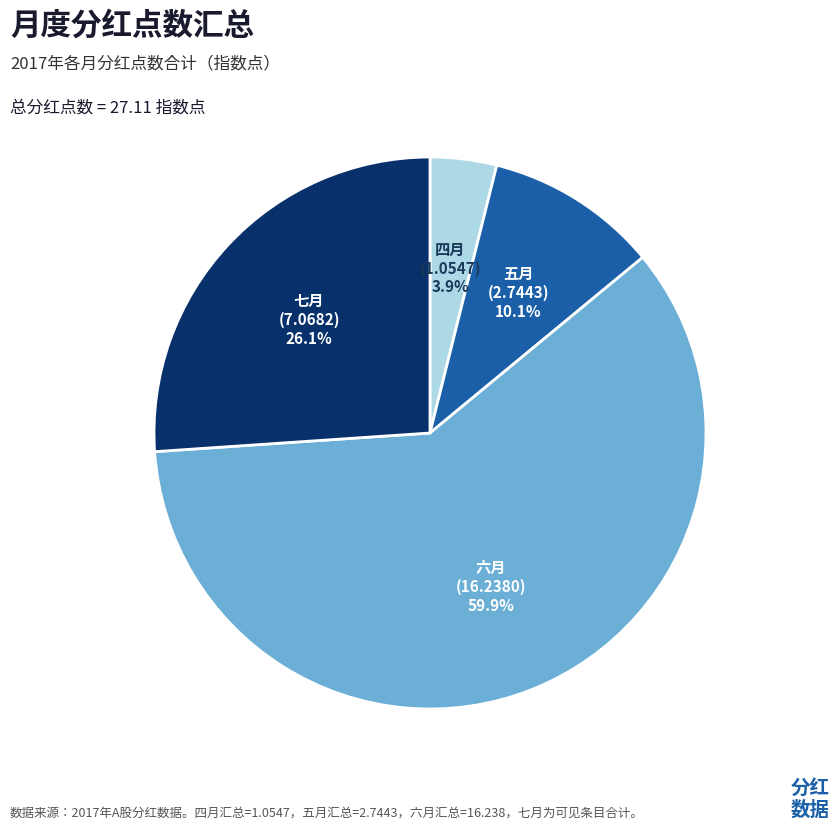

Does any single category account for the majority?

Yes